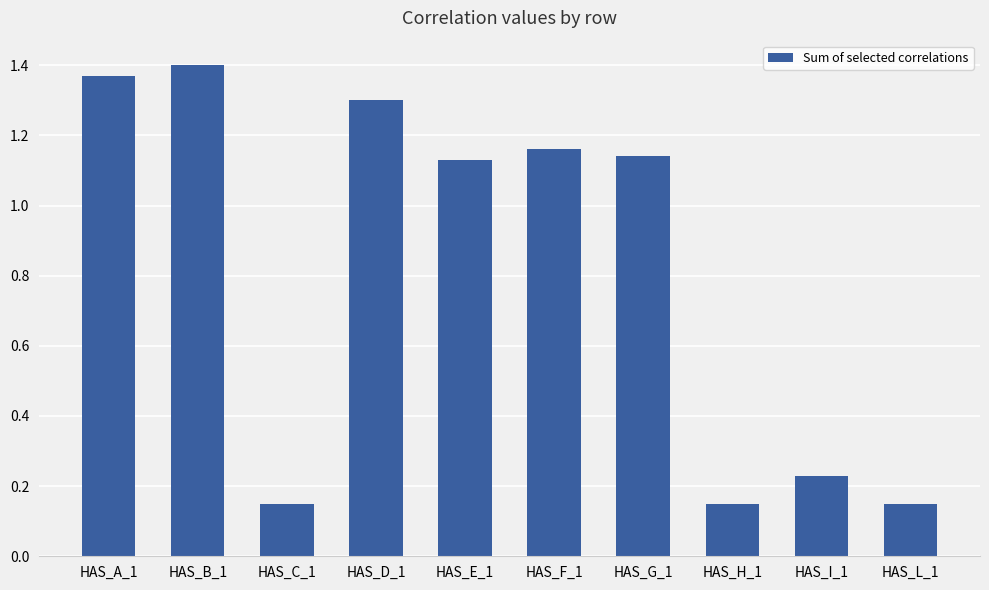

What is the change in value from HAS_G_1 to HAS_H_1?

-1.0